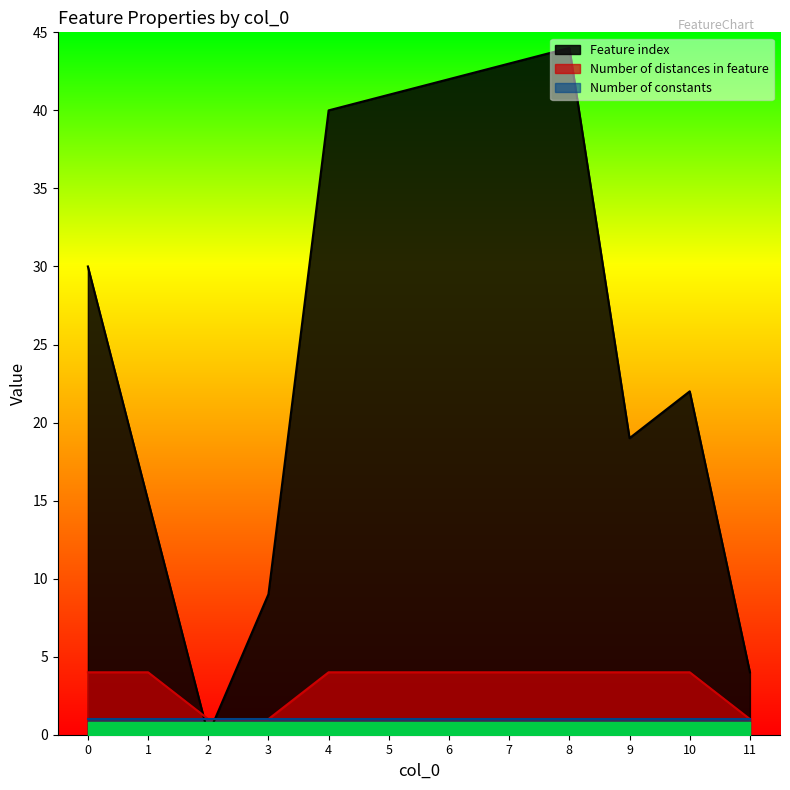

List the labels in order of Number of distances in feature value, largest first.

0, 1, 4, 5, 6, 7, 8, 9, 10, 2, 3, 11